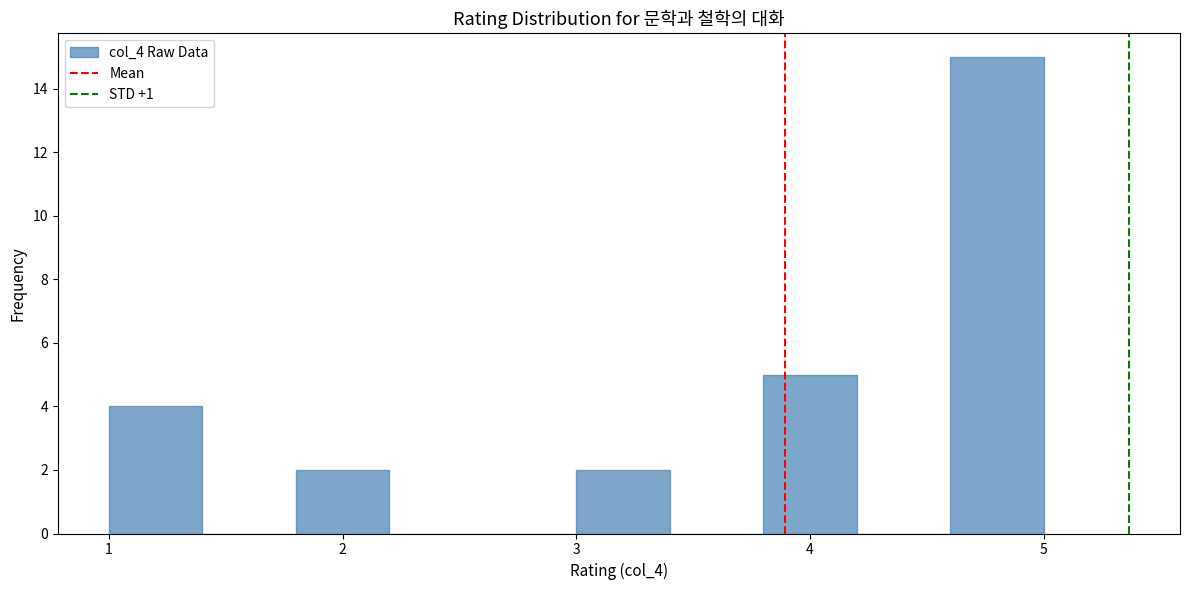

Reading left to right, transcribe this chart: for each bar, give the range it covers on the x-axis and its height. The values are not printed on the chart, so give them approximately, as read against the axis.

1.0 to 1.4: 4
1.4 to 1.8: 0
1.8 to 2.2: 2
2.2 to 2.6: 0
2.6 to 3.0: 0
3.0 to 3.4: 2
3.4 to 3.8: 0
3.8 to 4.2: 5
4.2 to 4.6: 0
4.6 to 5.0: 15